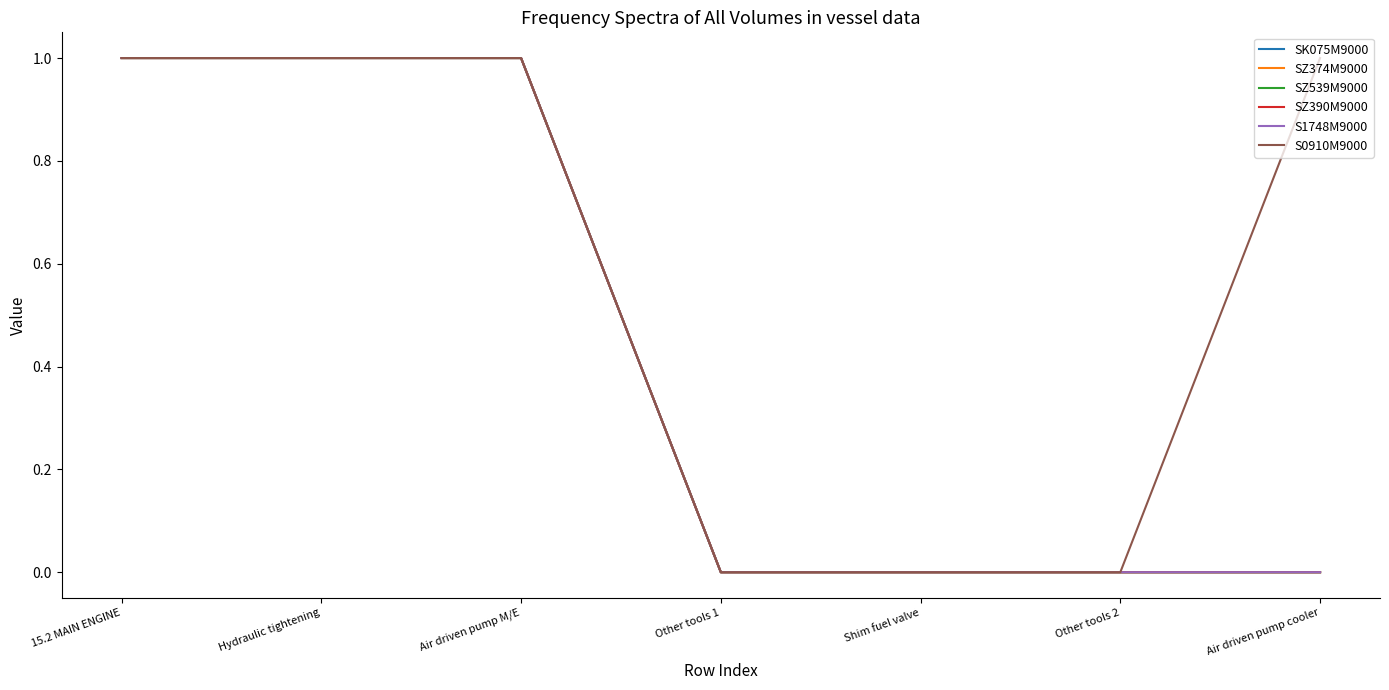

At how many categories does at least one series exceed 0?

4